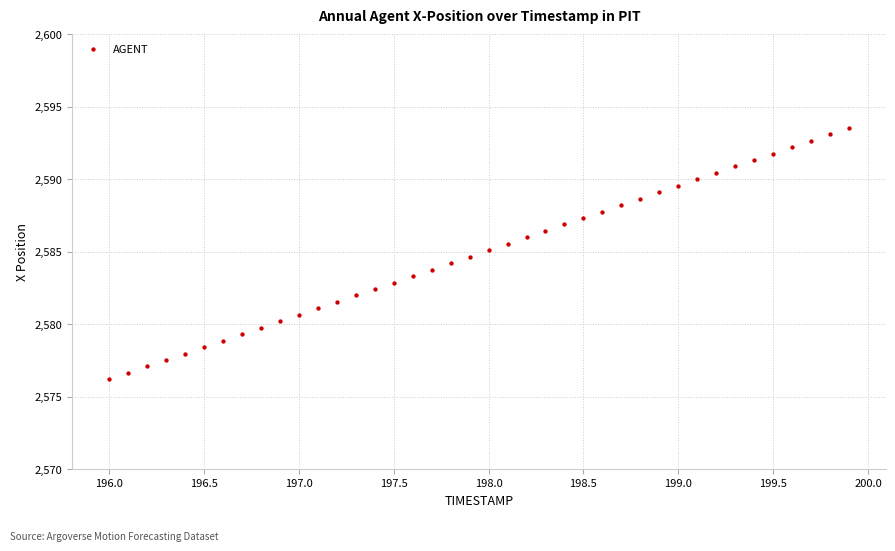

What is the range of X values (max minus min)?

3.9